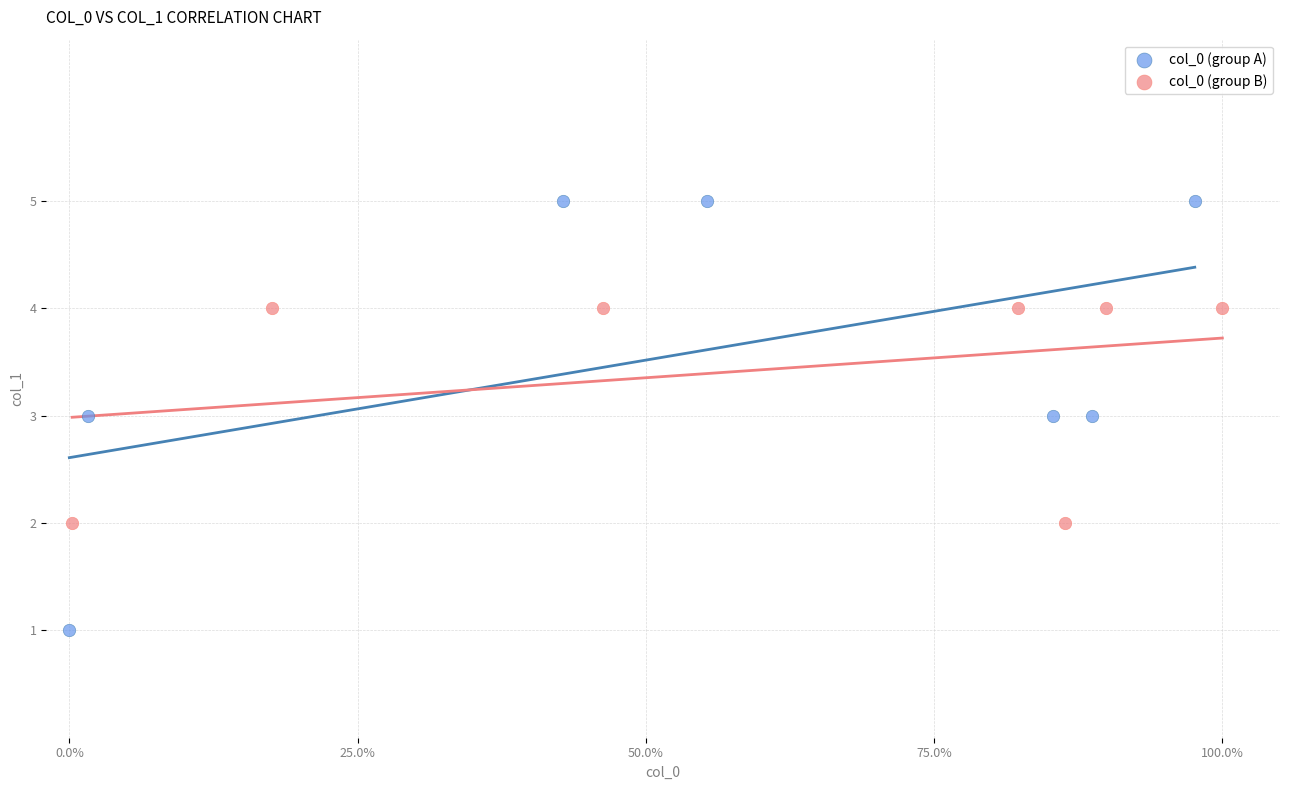

Which series contains the highest Y value?

col_0 (group A)